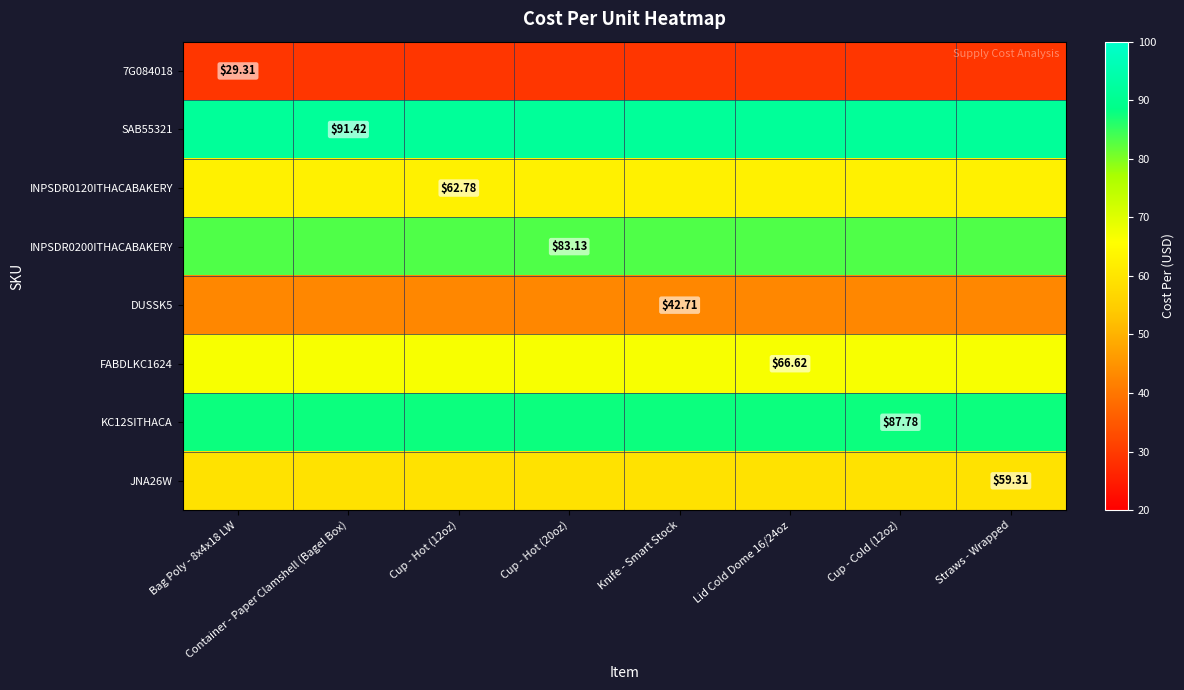

At how many categories does at least one series exceed 72?

8